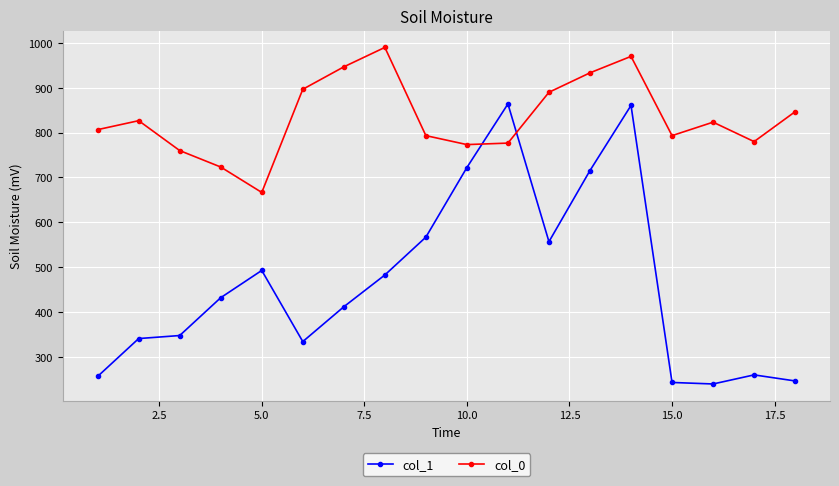

Which series has the largest range (max minus min)?

col_1